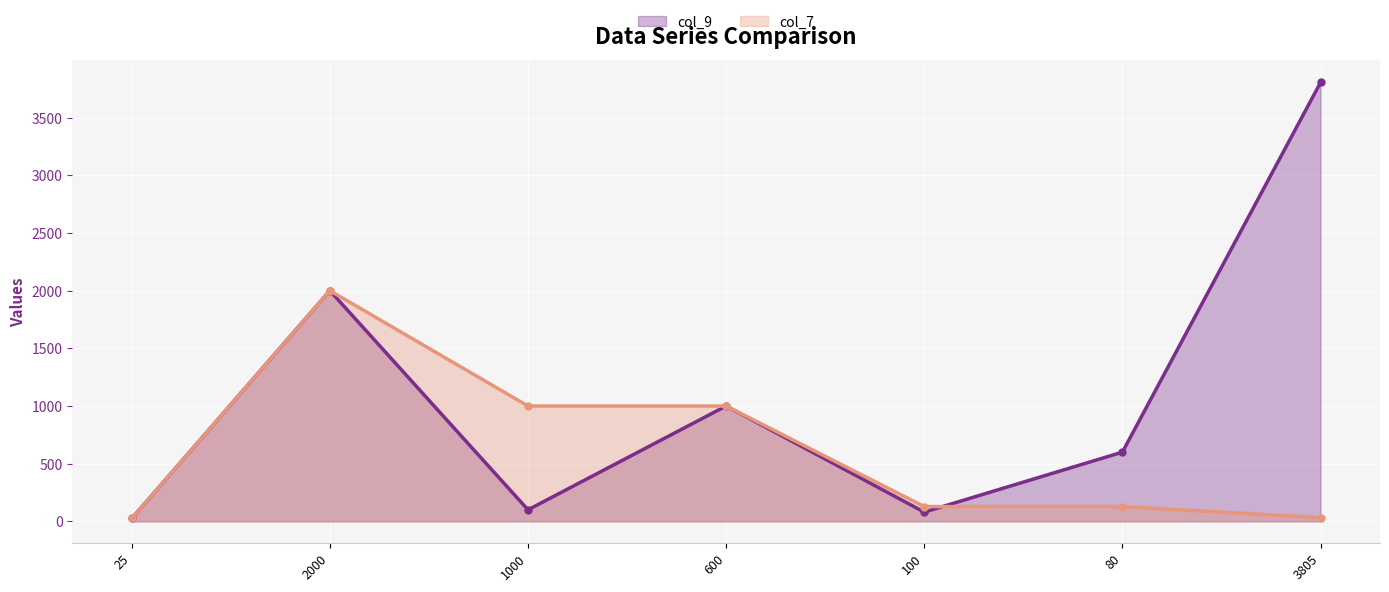

How many distinct data groups are displayed?

2